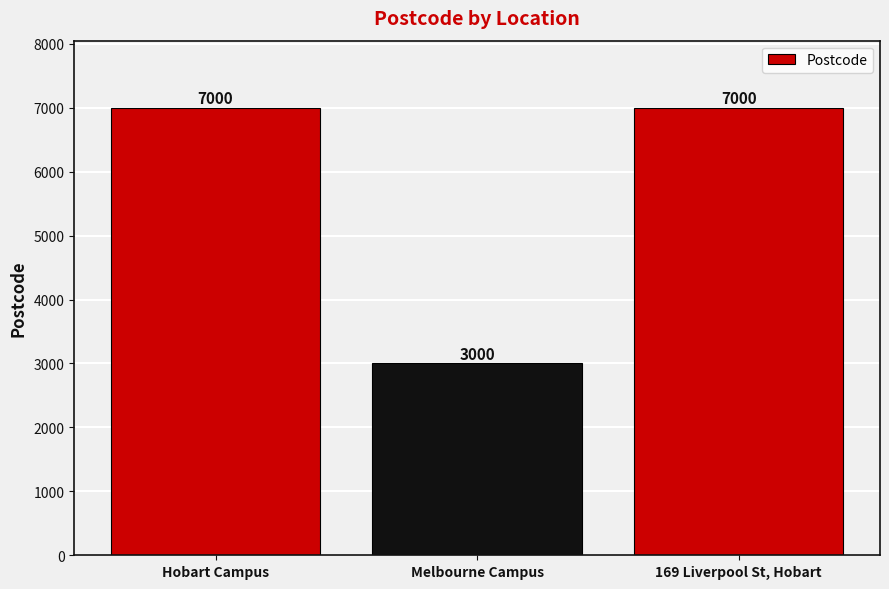

What is the difference between the maximum and minimum values?

4000